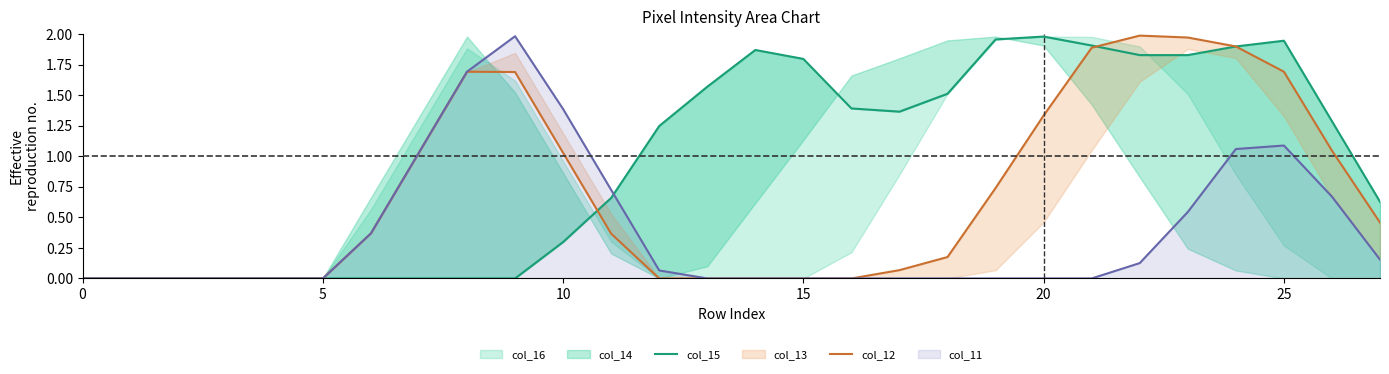

How many lines are shown in the chart?

2